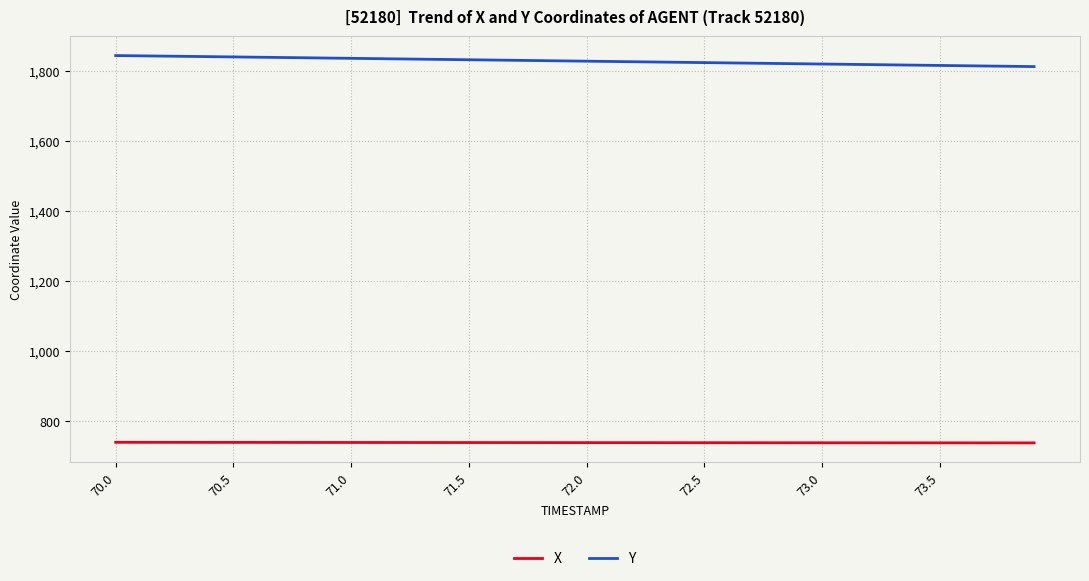

Rank the series by their average value, from highest to lowest.

Y, X